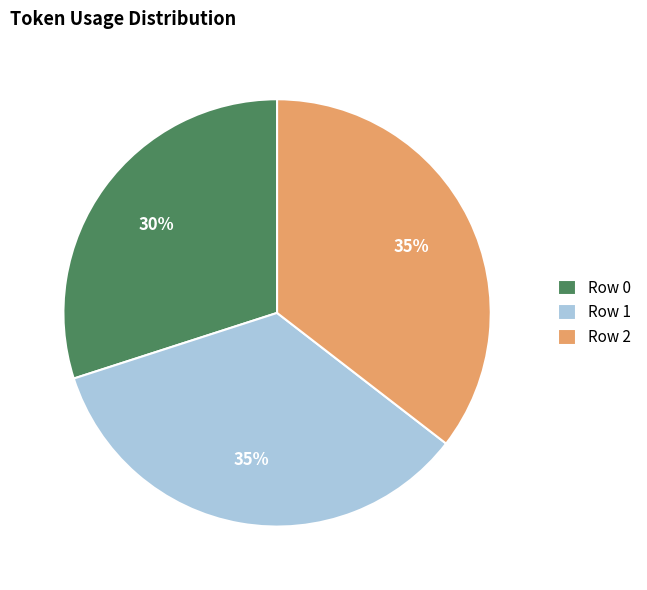

To the nearest percent, what portion does Row 2 represent?

35%